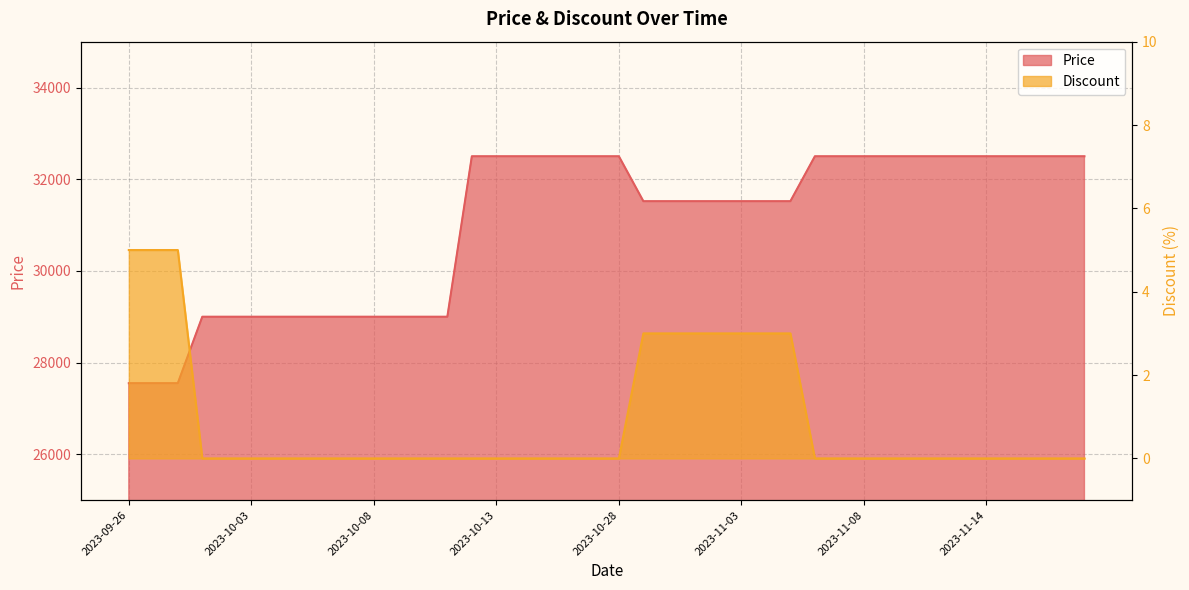

Is the value of Discount at 2023-11-19 greater than the value of Price at 2023-10-04?

No